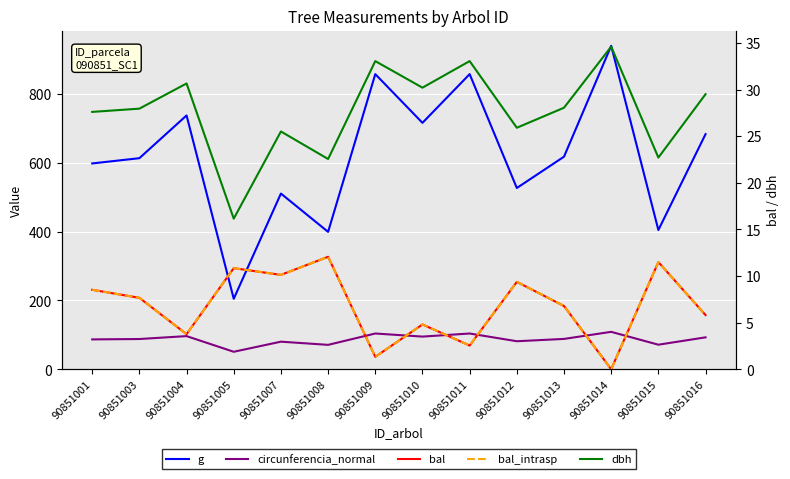

At which label does dbh reach its minimum?

90851005